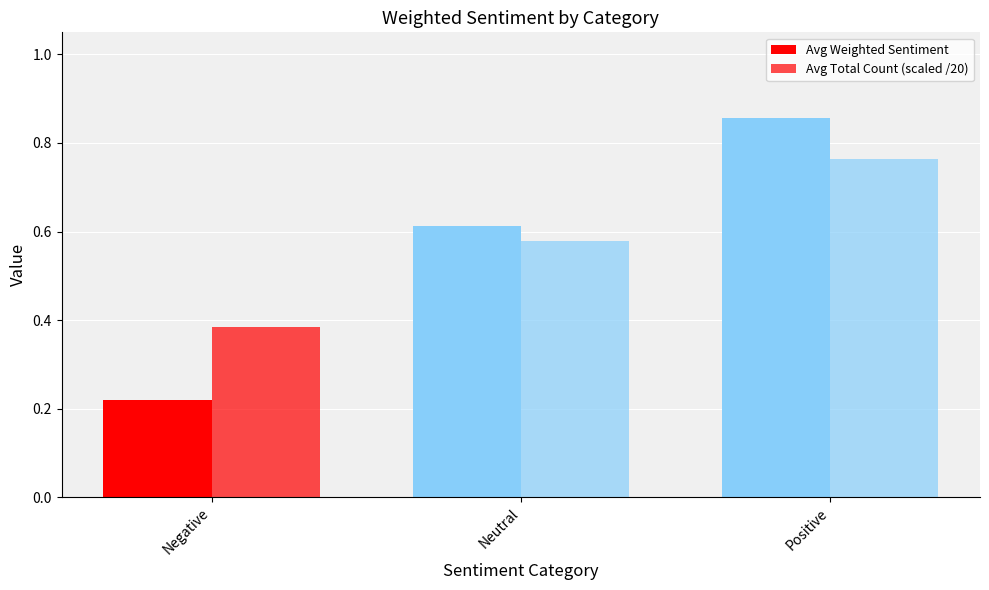

How many bars are there in total?

6